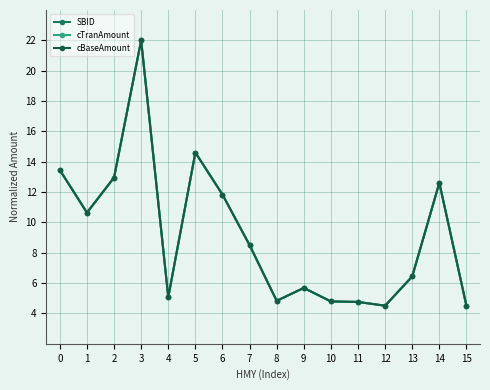

What is the value of the cBaseAmount point at the 2nd from the left?

10.6